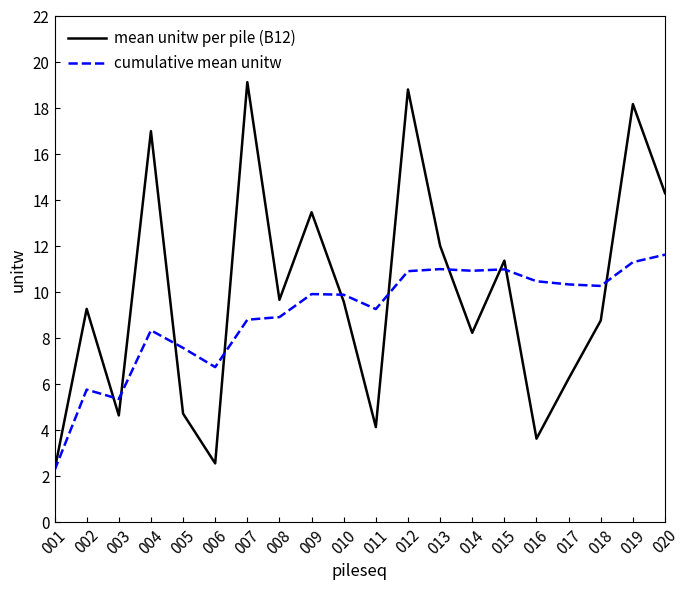

The value of cumulative mean unitw at 001 is 3.2. True or false?

False